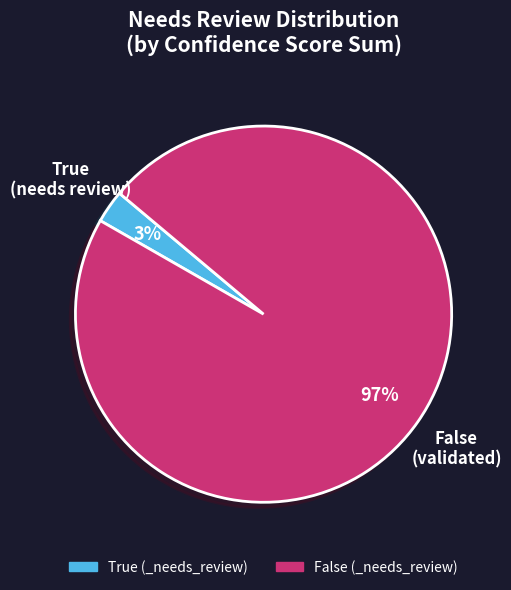

Is True the majority of the pie?

No